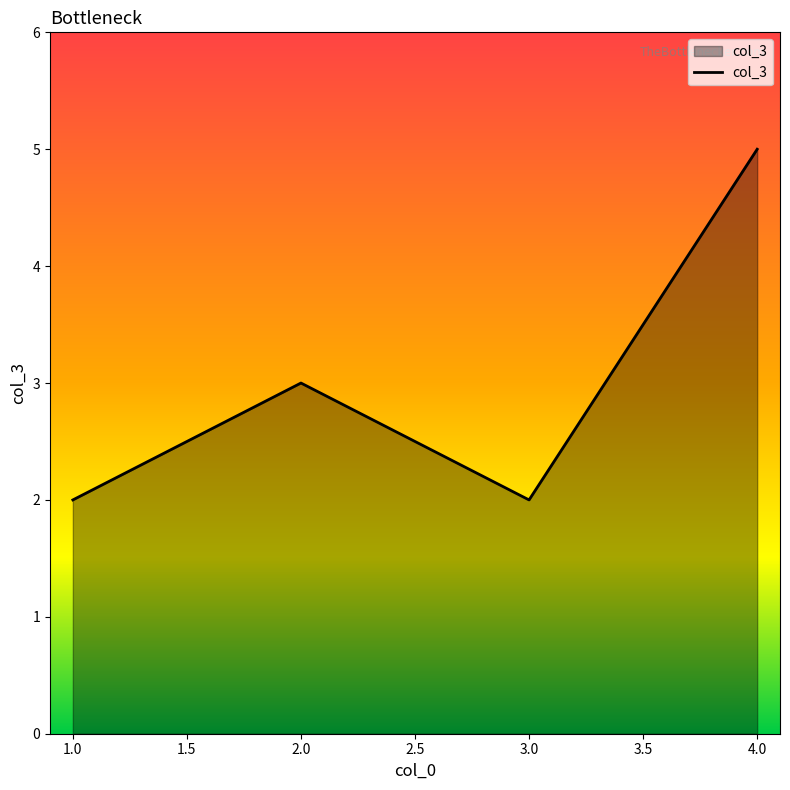

Between 1.0 and 2.0, which is larger?

2.0